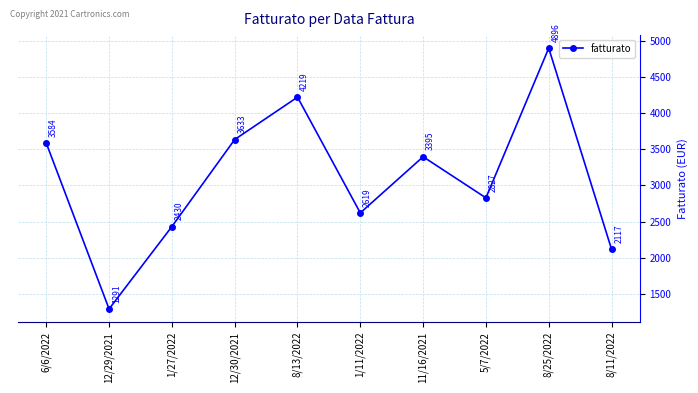

Rank the categories by value from highest to lowest.

8/25/2022, 8/13/2022, 12/30/2021, 6/6/2022, 11/16/2021, 5/7/2022, 1/11/2022, 1/27/2022, 8/11/2022, 12/29/2021